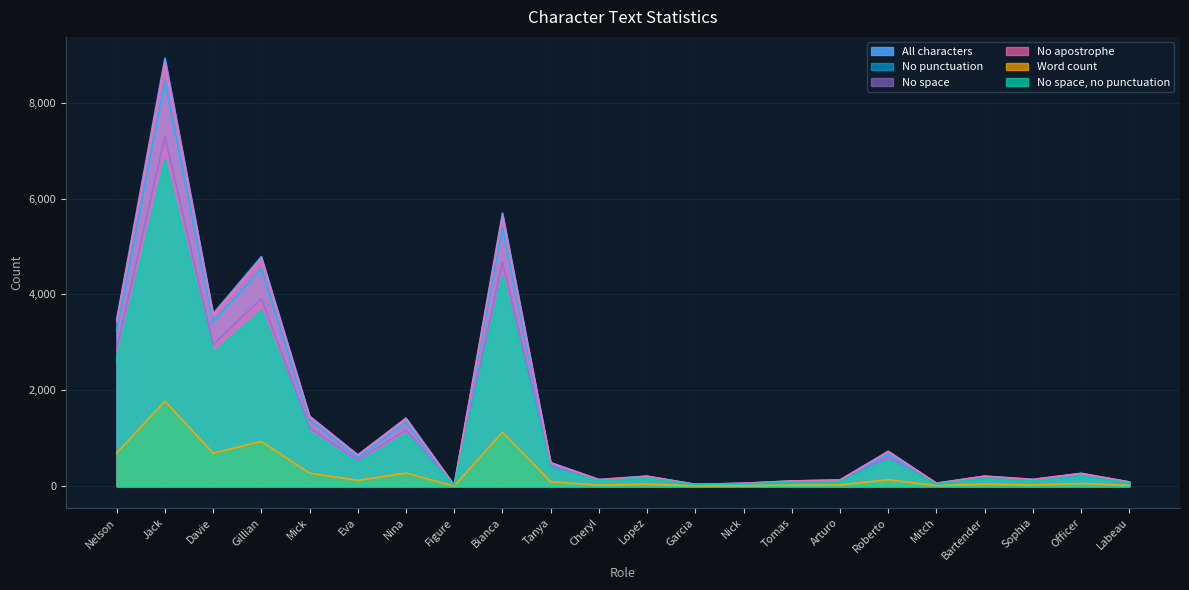

At Cheryl, list the series in order from smallest to largest.

Word count, No space, no punctuation, No space, No punctuation, No apostrophe, All characters